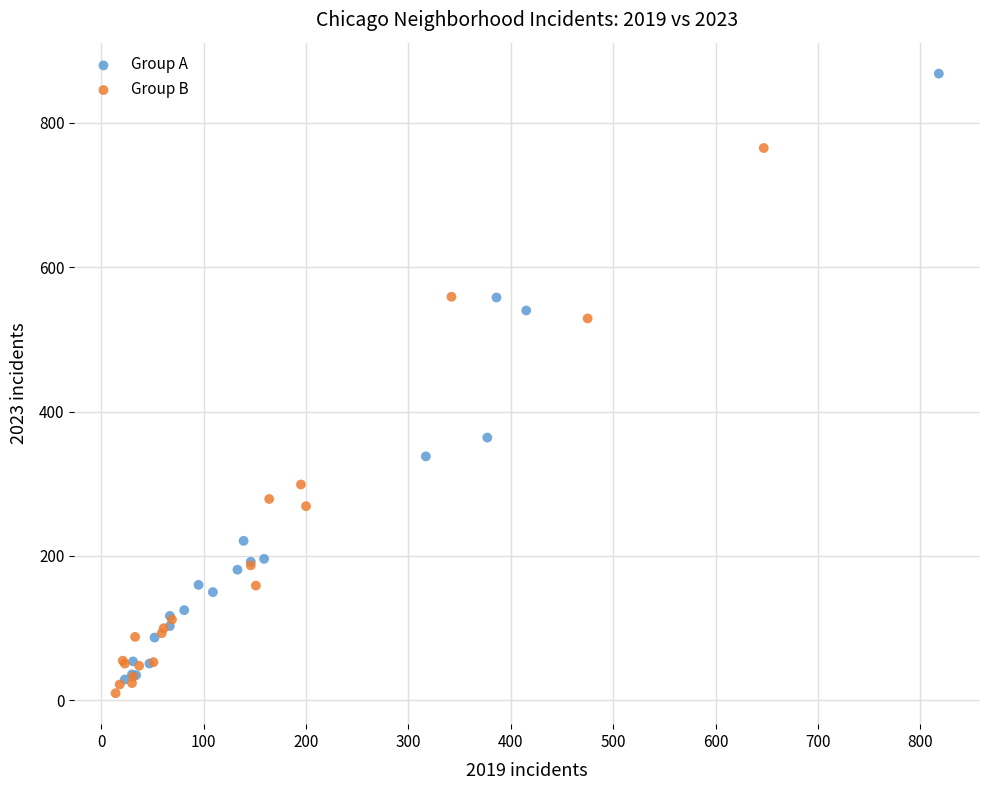

Which series contains the highest Y value?

Group A